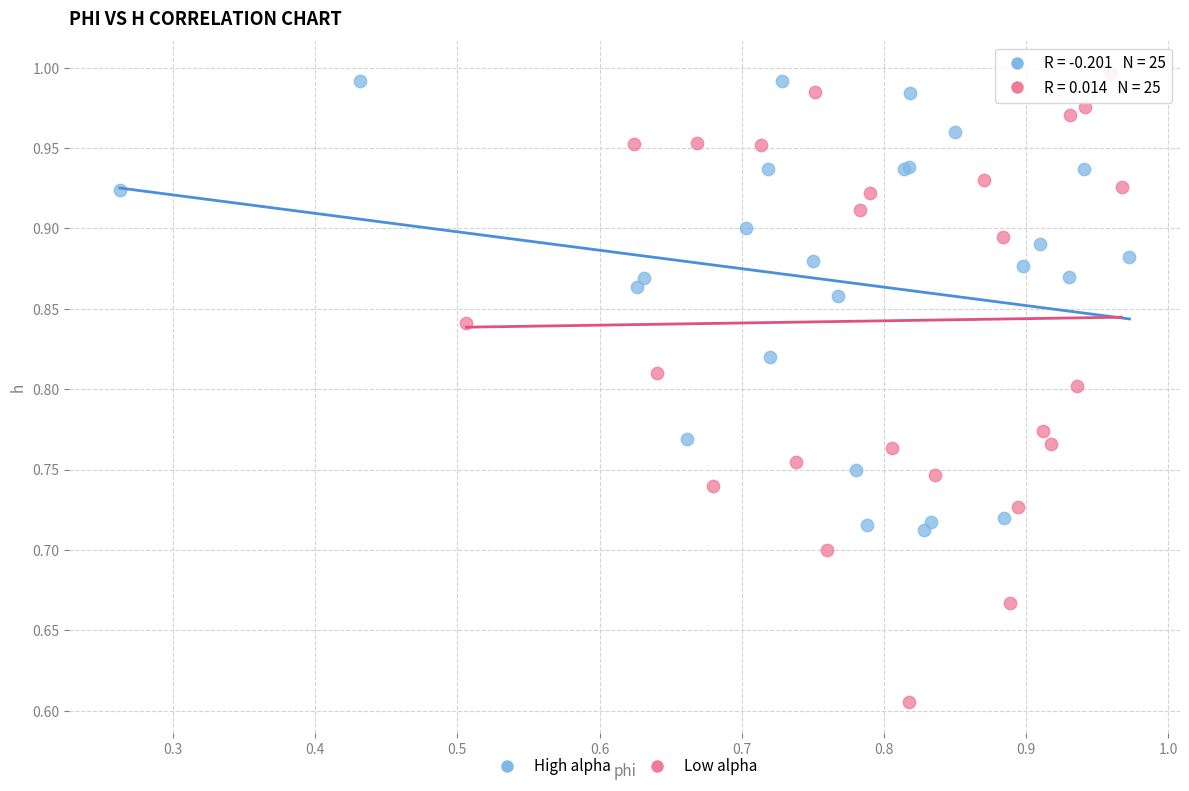

Which series reaches the minimum Y coordinate?

Low alpha